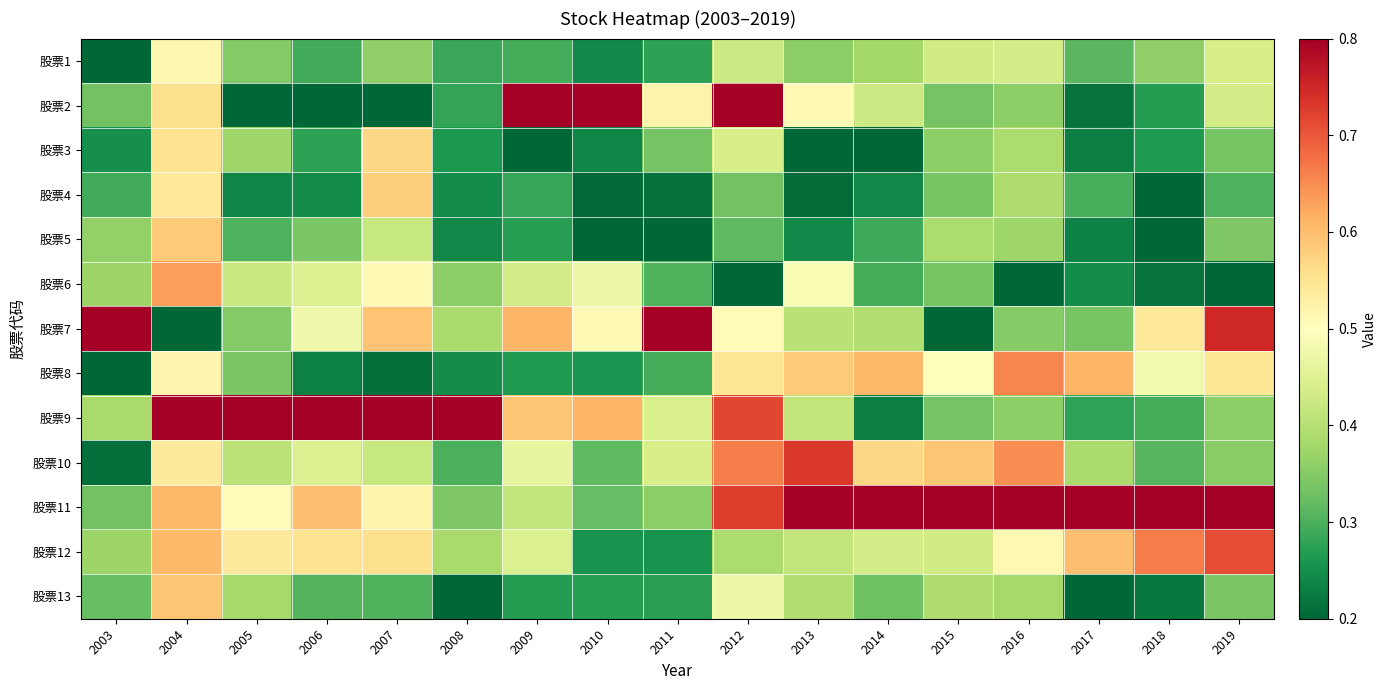

Reading left to right, what are all the values shown in this chart?

股票1: 2003=0.2	2004=0.5	2005=0.3	2006=0.3	2007=0.4	2008=0.3	2009=0.3	2010=0.2	2011=0.3	2012=0.4	2013=0.4	2014=0.4	2015=0.4	2016=0.4	2017=0.3	2018=0.4	2019=0.4
股票2: 2003=0.3	2004=0.6	2005=0.2	2006=0.2	2007=0.2	2008=0.3	2009=0.8	2010=0.8	2011=0.5	2012=0.8	2013=0.5	2014=0.4	2015=0.3	2016=0.4	2017=0.2	2018=0.3	2019=0.4
股票3: 2003=0.3	2004=0.6	2005=0.4	2006=0.3	2007=0.6	2008=0.3	2009=0.2	2010=0.2	2011=0.3	2012=0.4	2013=0.2	2014=0.2	2015=0.4	2016=0.4	2017=0.2	2018=0.3	2019=0.3
股票4: 2003=0.3	2004=0.5	2005=0.2	2006=0.2	2007=0.6	2008=0.2	2009=0.3	2010=0.2	2011=0.2	2012=0.3	2013=0.2	2014=0.2	2015=0.3	2016=0.4	2017=0.3	2018=0.2	2019=0.3
股票5: 2003=0.4	2004=0.6	2005=0.3	2006=0.3	2007=0.4	2008=0.2	2009=0.3	2010=0.2	2011=0.2	2012=0.3	2013=0.2	2014=0.3	2015=0.4	2016=0.4	2017=0.2	2018=0.2	2019=0.3
股票6: 2003=0.4	2004=0.6	2005=0.4	2006=0.4	2007=0.5	2008=0.4	2009=0.4	2010=0.5	2011=0.3	2012=0.2	2013=0.5	2014=0.3	2015=0.3	2016=0.2	2017=0.2	2018=0.2	2019=0.2
股票7: 2003=0.8	2004=0.2	2005=0.3	2006=0.5	2007=0.6	2008=0.4	2009=0.6	2010=0.5	2011=0.8	2012=0.5	2013=0.4	2014=0.4	2015=0.2	2016=0.4	2017=0.3	2018=0.5	2019=0.7
股票8: 2003=0.2	2004=0.5	2005=0.3	2006=0.2	2007=0.2	2008=0.2	2009=0.3	2010=0.3	2011=0.3	2012=0.5	2013=0.6	2014=0.6	2015=0.5	2016=0.7	2017=0.6	2018=0.5	2019=0.5
股票9: 2003=0.4	2004=0.8	2005=0.8	2006=0.8	2007=0.8	2008=0.8	2009=0.6	2010=0.6	2011=0.4	2012=0.7	2013=0.4	2014=0.2	2015=0.3	2016=0.4	2017=0.3	2018=0.3	2019=0.4
股票10: 2003=0.2	2004=0.5	2005=0.4	2006=0.4	2007=0.4	2008=0.3	2009=0.5	2010=0.3	2011=0.4	2012=0.7	2013=0.7	2014=0.6	2015=0.6	2016=0.6	2017=0.4	2018=0.3	2019=0.4
股票11: 2003=0.3	2004=0.6	2005=0.5	2006=0.6	2007=0.5	2008=0.3	2009=0.4	2010=0.3	2011=0.4	2012=0.7	2013=0.8	2014=0.8	2015=0.8	2016=0.8	2017=0.8	2018=0.8	2019=0.8
股票12: 2003=0.4	2004=0.6	2005=0.5	2006=0.6	2007=0.6	2008=0.4	2009=0.4	2010=0.3	2011=0.3	2012=0.4	2013=0.4	2014=0.4	2015=0.4	2016=0.5	2017=0.6	2018=0.7	2019=0.7
股票13: 2003=0.3	2004=0.6	2005=0.4	2006=0.3	2007=0.3	2008=0.2	2009=0.3	2010=0.3	2011=0.3	2012=0.5	2013=0.4	2014=0.3	2015=0.4	2016=0.4	2017=0.2	2018=0.2	2019=0.3